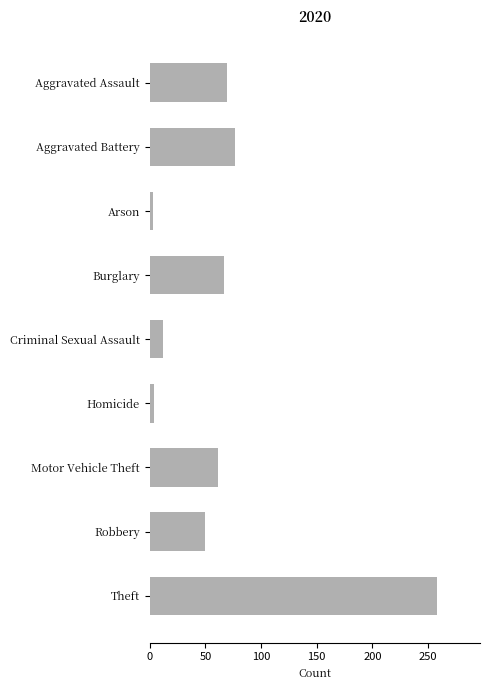

What is the sum of the values at Burglary and Aggravated Battery?

144